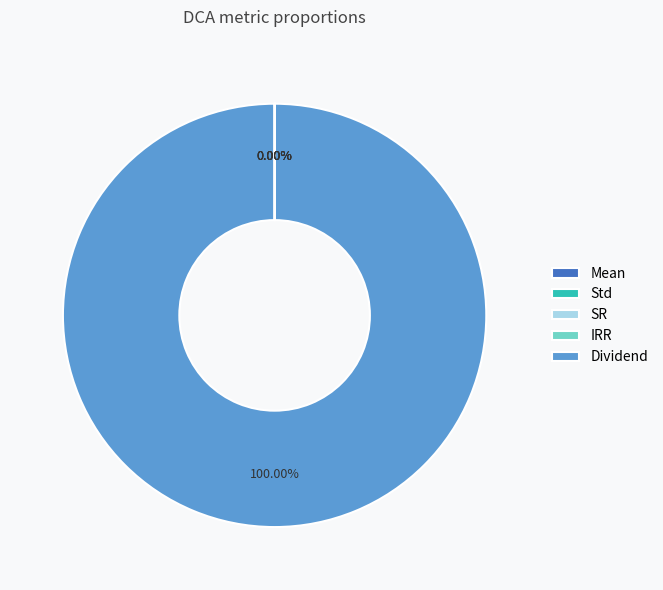

Is Dividend the majority of the pie?

Yes